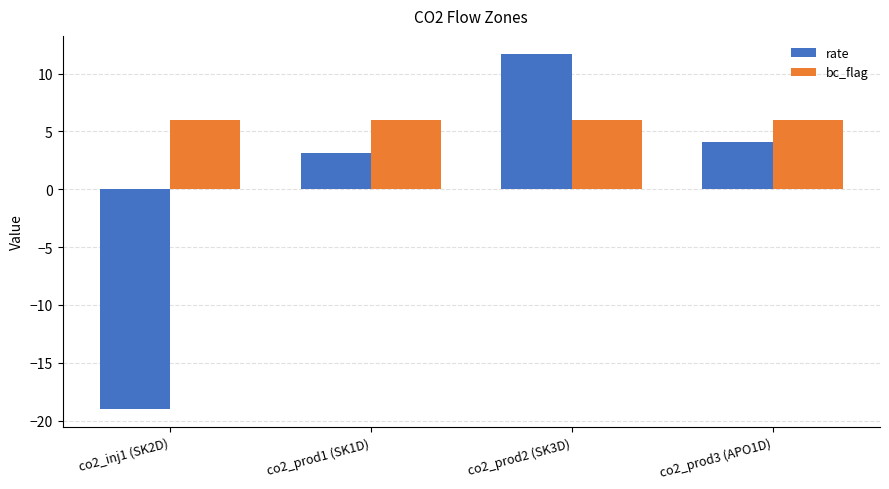

Which series changed the most between co2_inj1 (SK2D) and co2_prod2 (SK3D)?

rate